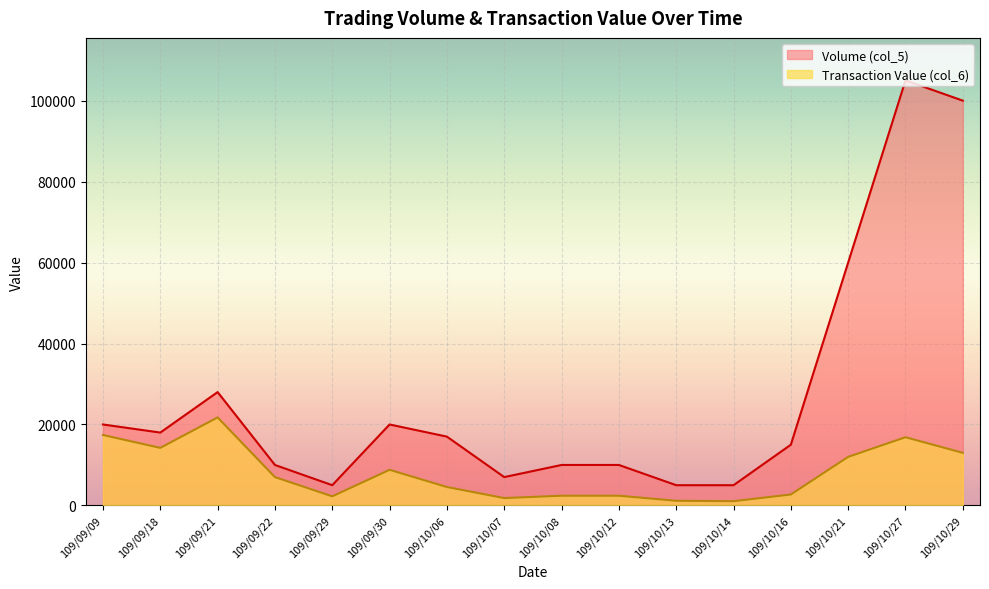

True or false: Volume (col_5) and Transaction Value (col_6) cross at least once.

False